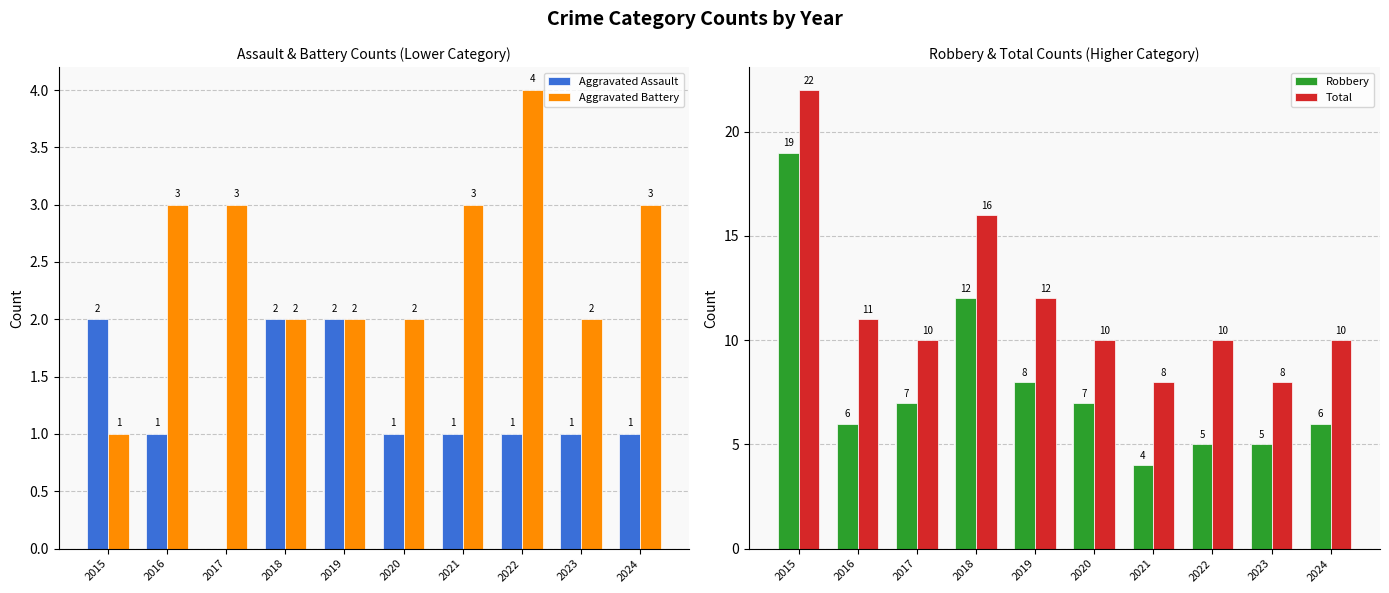

List the series in order of their peak value, highest first.

Total, Robbery, Aggravated Battery, Aggravated Assault